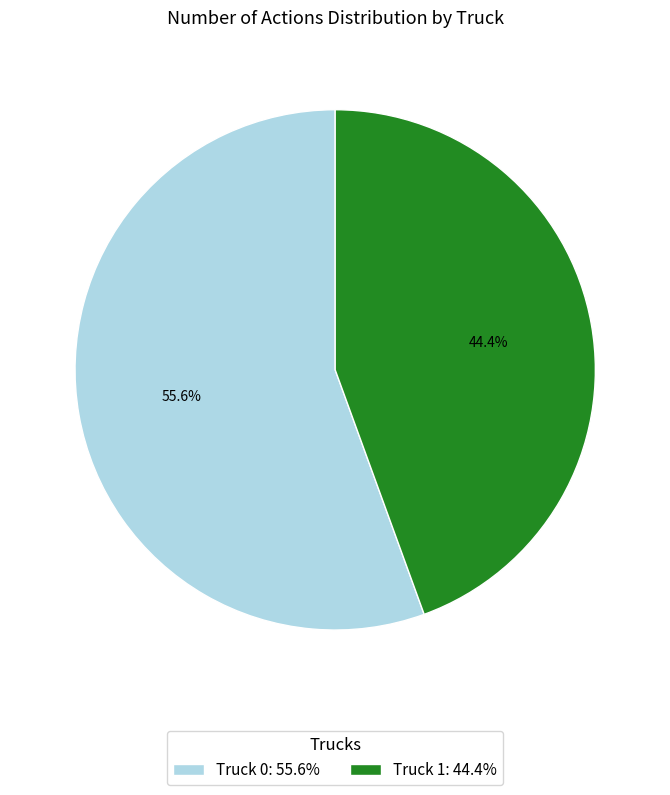

What is the smallest slice in the pie chart?

Truck 1